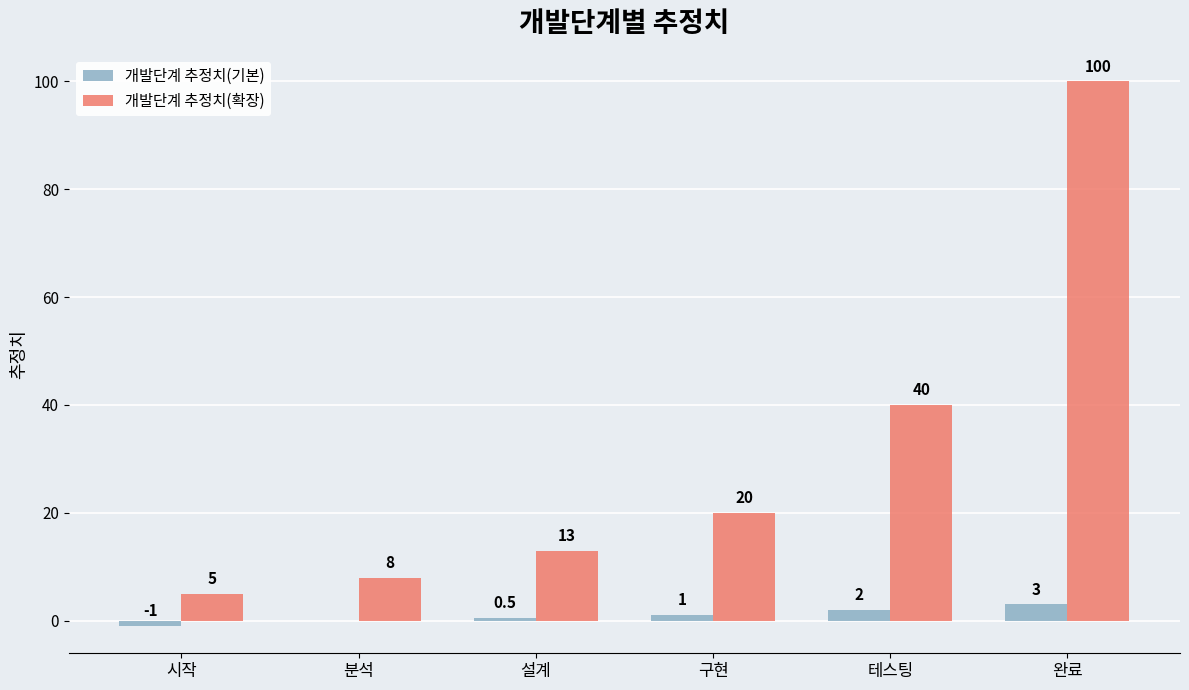

True or false: 개발단계 추정치(확장) has a value of 62.8 at 테스팅.

False